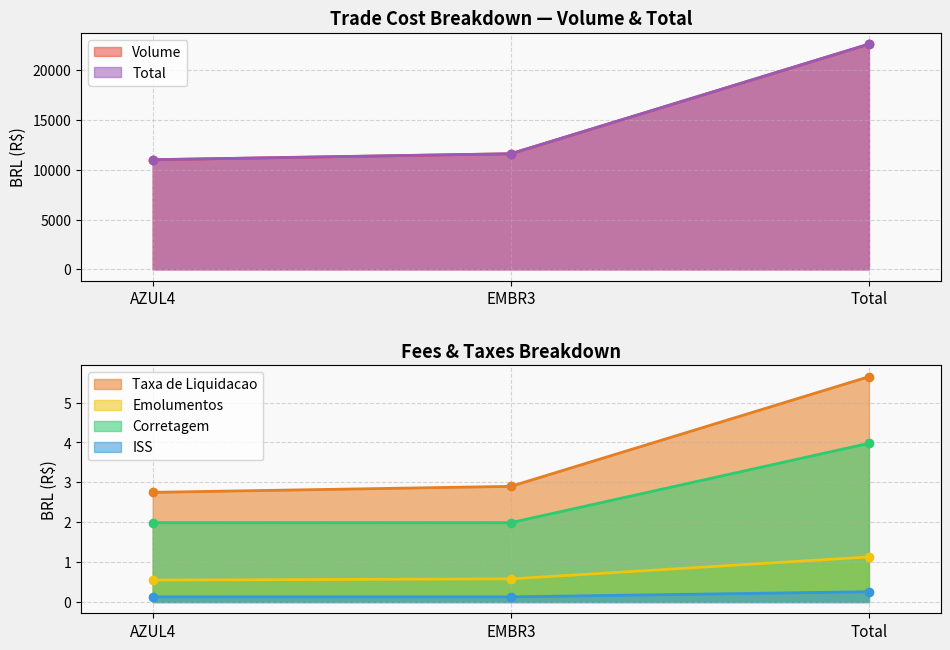

The Corretagem series shows 2.5 at Total. True or false?

False